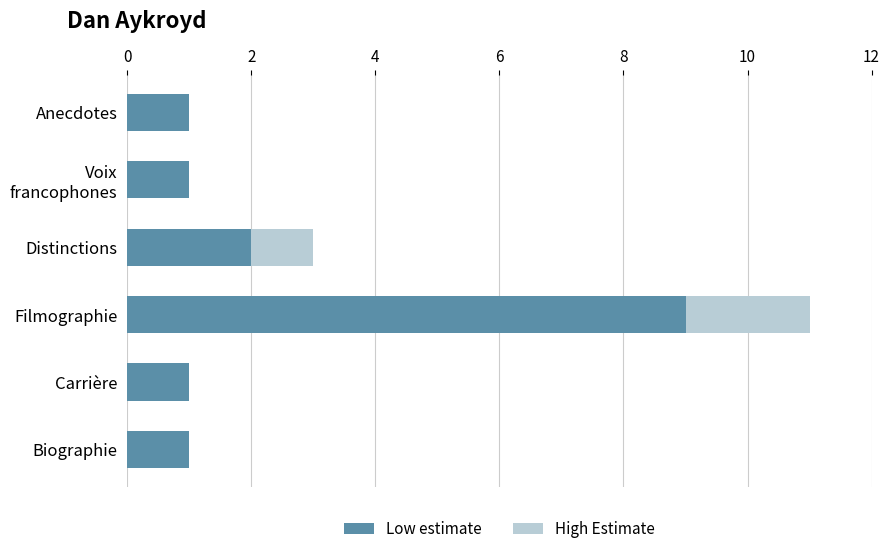

What is the sum of the Low estimate values at Distinctions and Anecdotes?

3